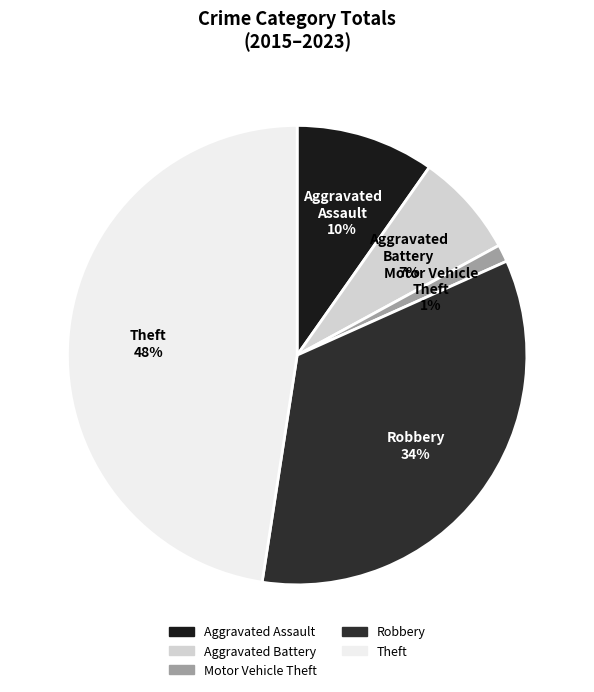

To the nearest percent, what portion does Aggravated Assault represent?

10%